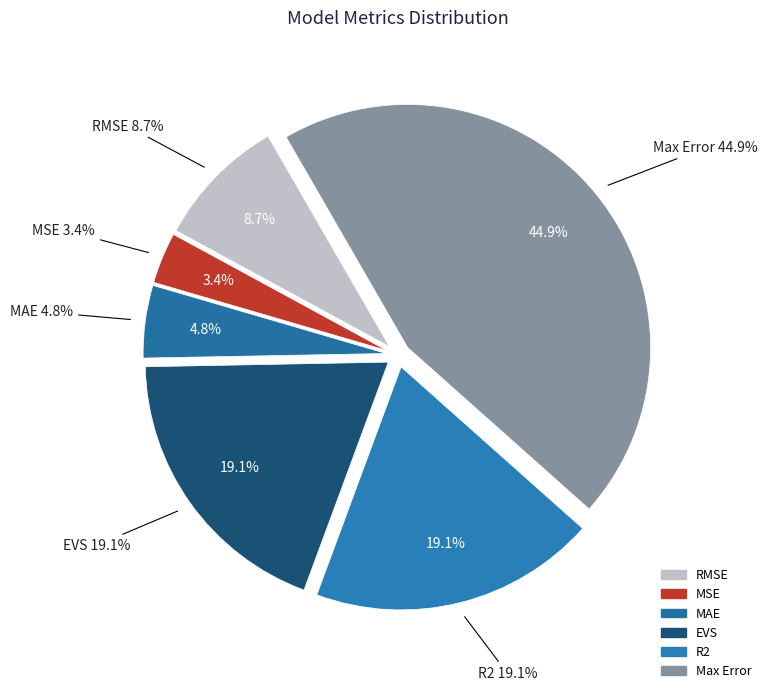

Does any single category account for the majority?

No